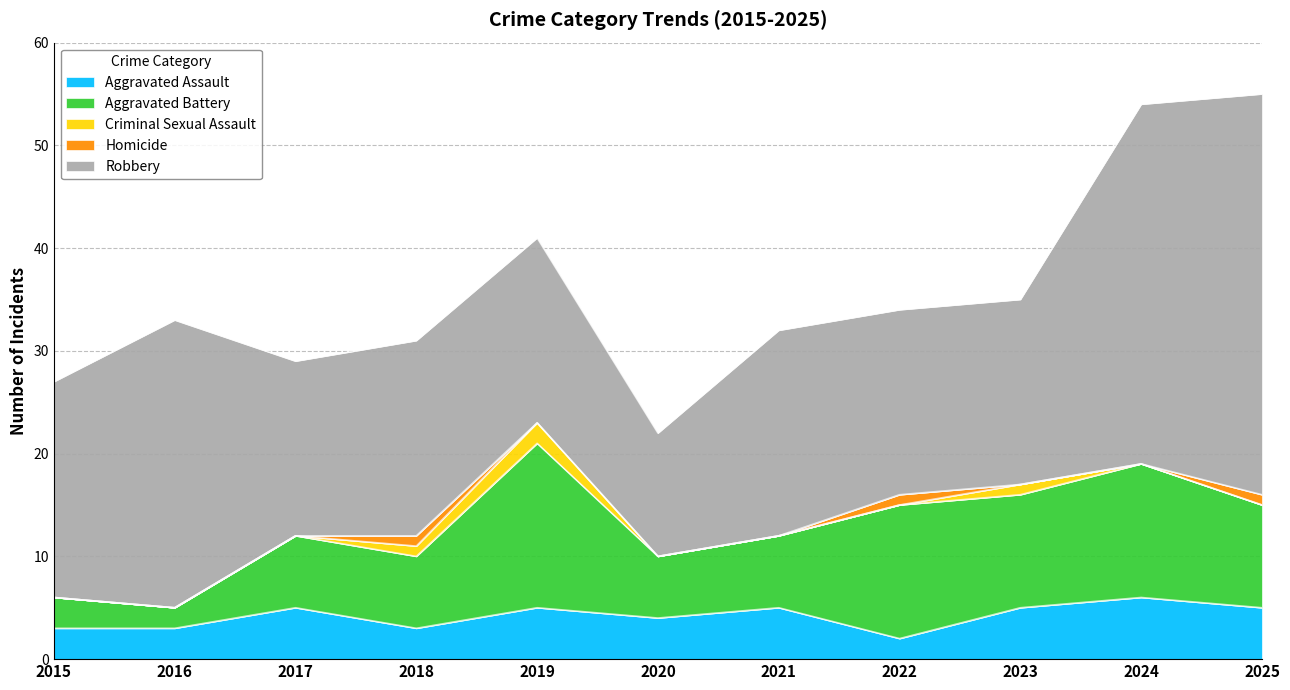

List the labels in order of Criminal Sexual Assault value, largest first.

2019, 2018, 2023, 2015, 2016, 2017, 2020, 2021, 2022, 2024, 2025